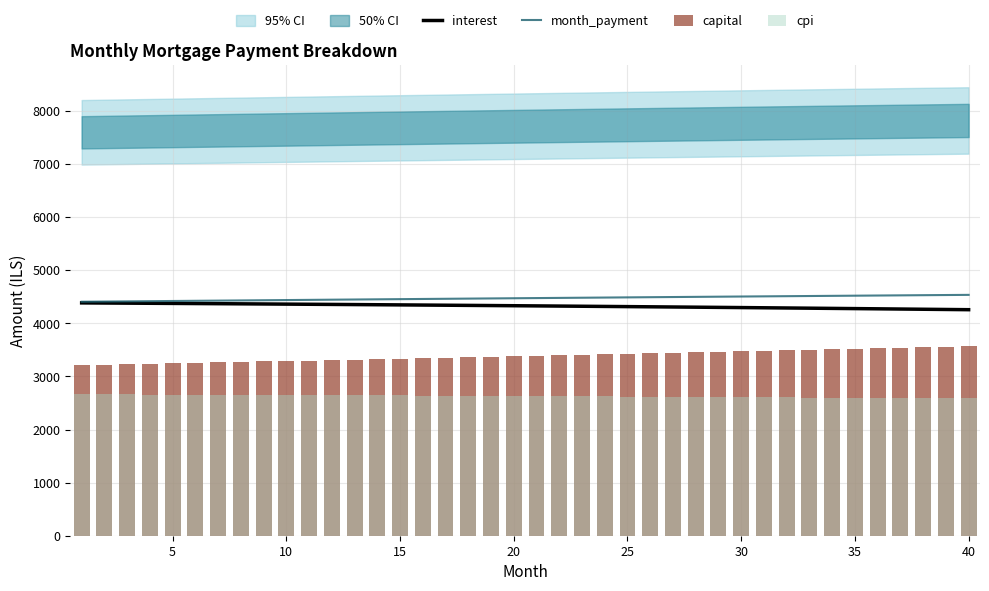

What is the lowest value of the month_payment series?

4408.2